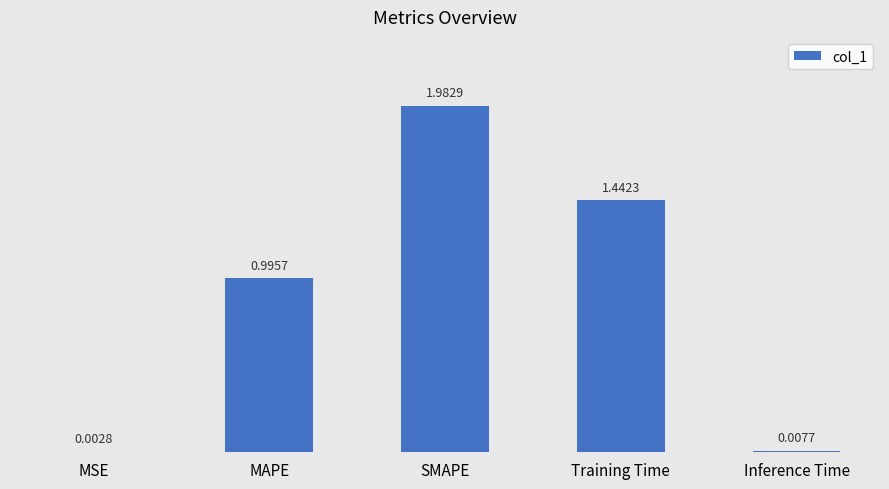

Which label corresponds to the largest value in the chart?

SMAPE